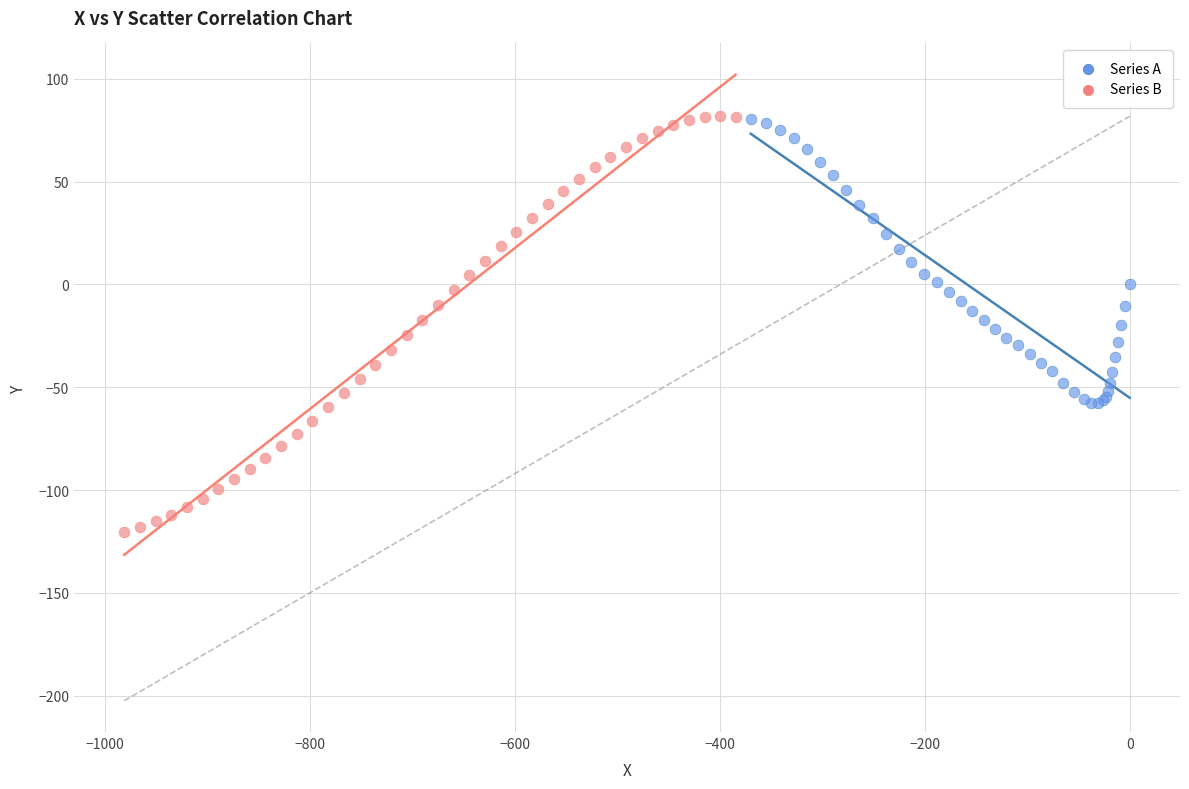

Which series has the widest spread of Y values?

Series B